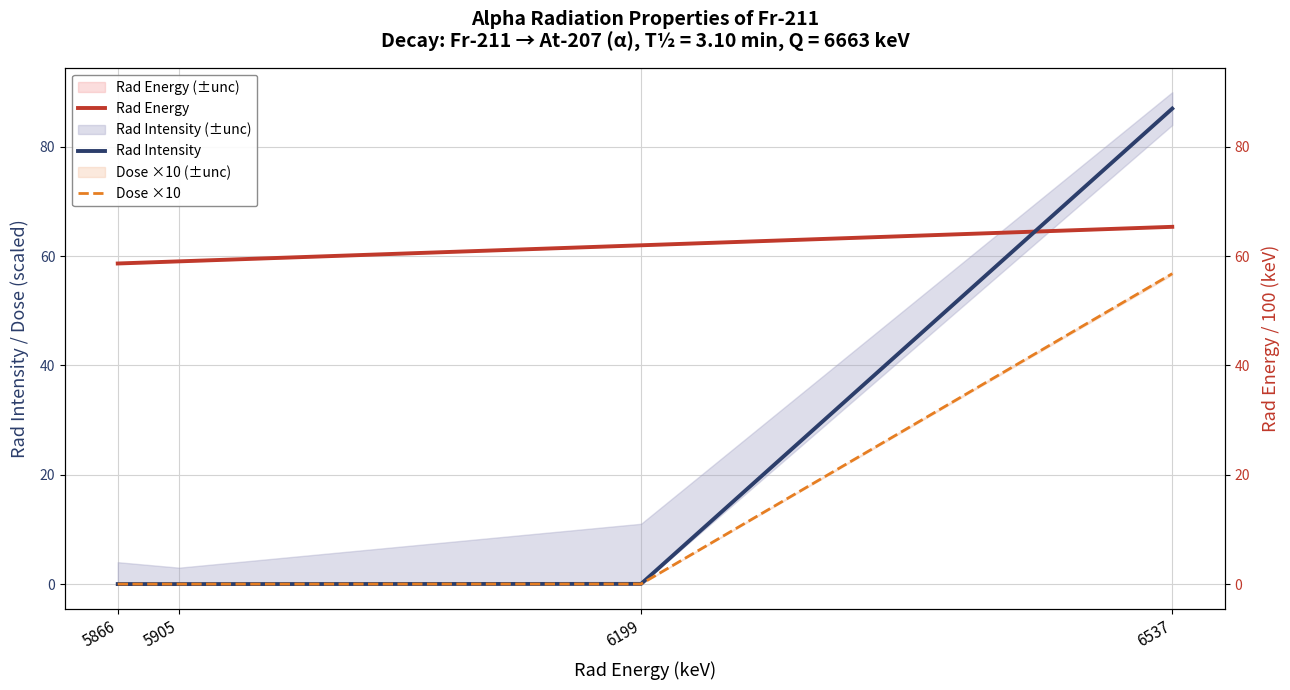

What is the value of the Rad Energy point at the 2nd from the left?

59.0